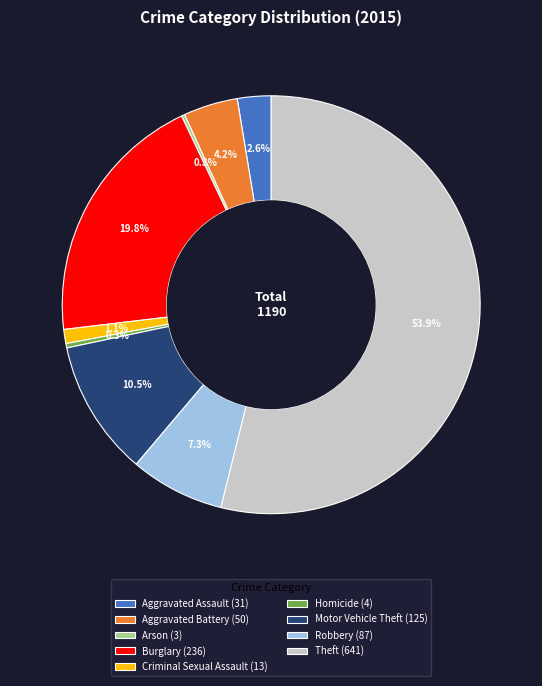

Which has a higher value, Homicide (4) or Aggravated Battery (50)?

Aggravated Battery (50)